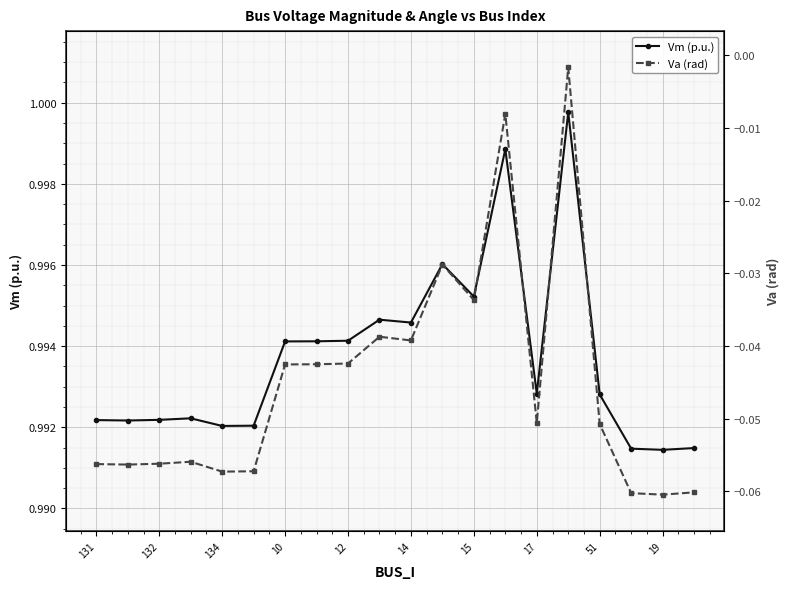

How many lines are shown in the chart?

2